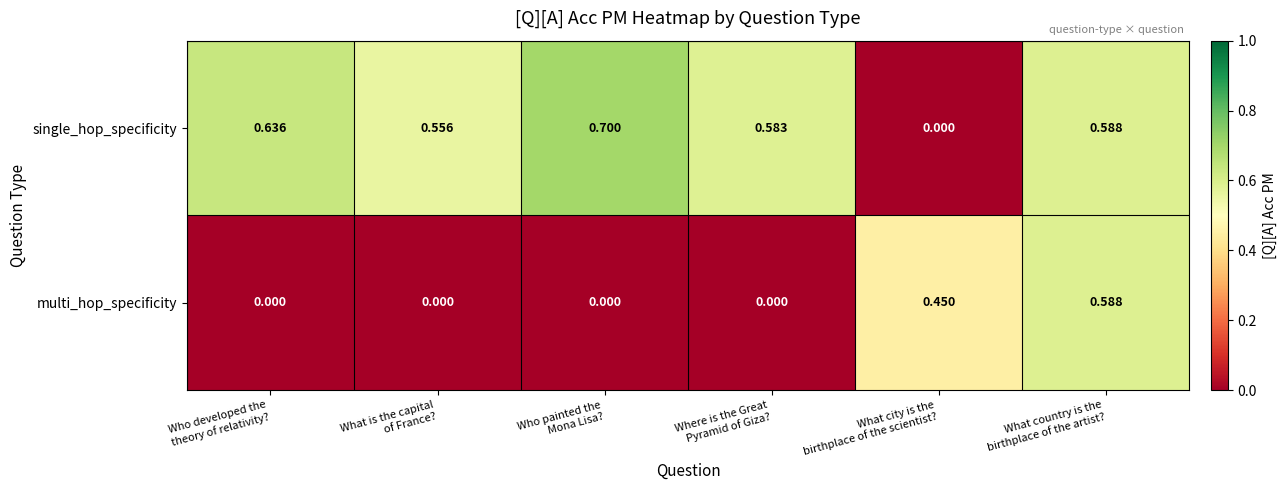

Rank the series by their average value, from highest to lowest.

single_hop_specificity, multi_hop_specificity